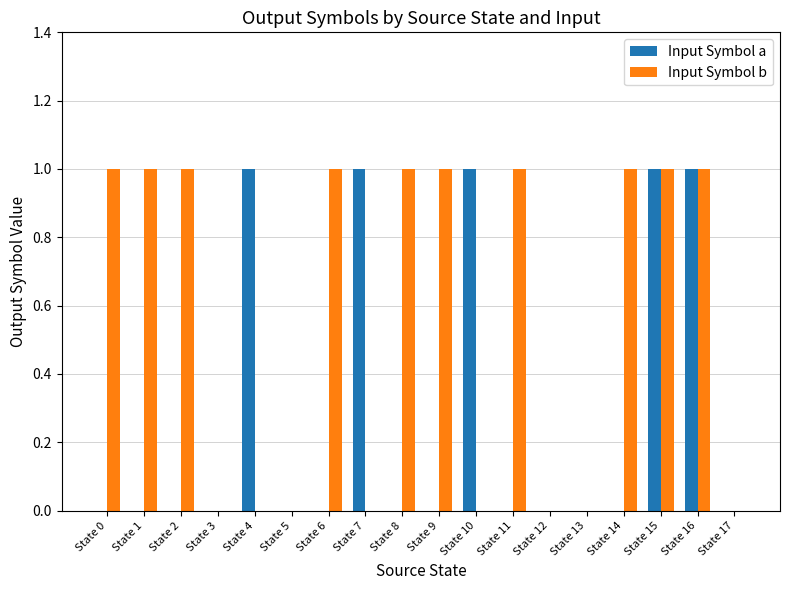

What is the sum of the Input Symbol b values at State 3 and State 0?

1